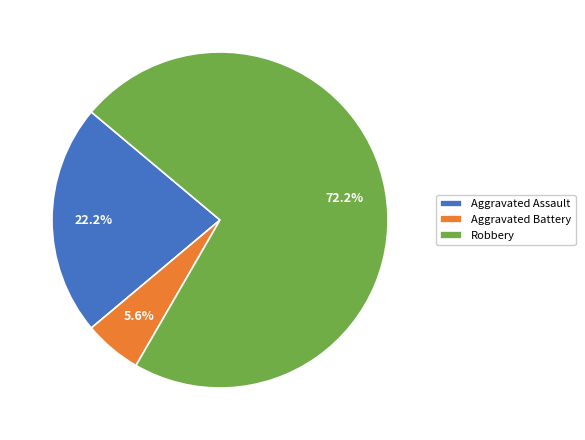

Combined, what portion of the pie is Robbery and Aggravated Assault?

94.4%